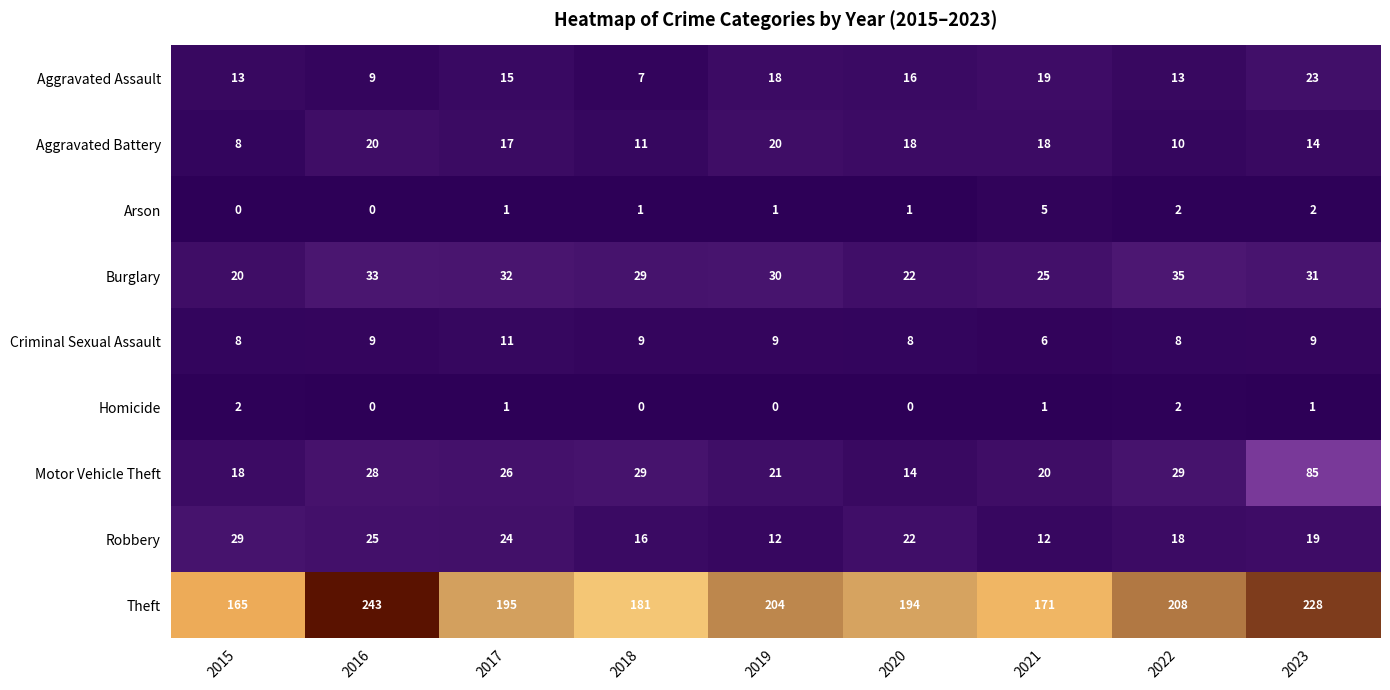

At how many categories does at least one series exceed 49?

9